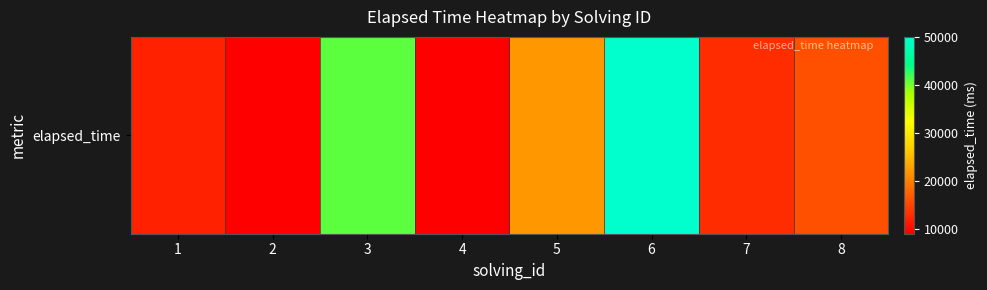

What is the greatest value displayed?

50000